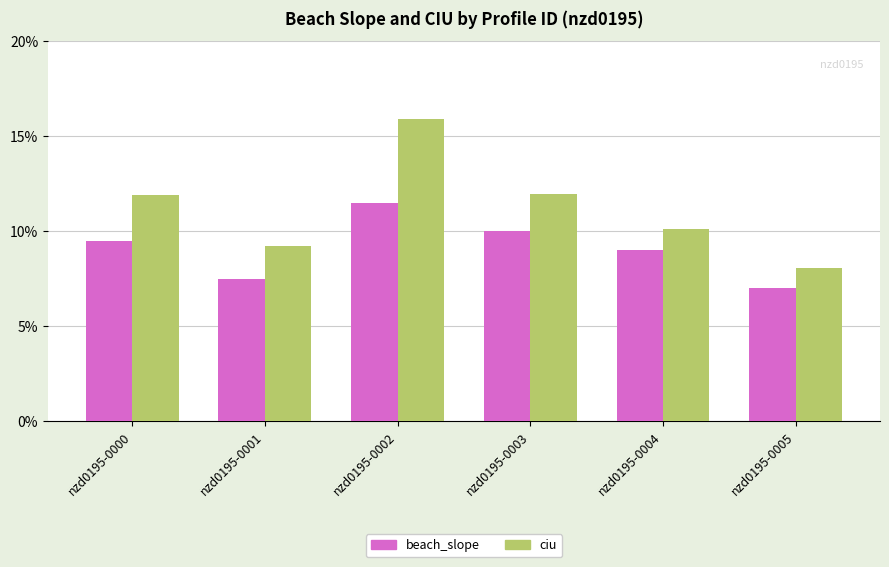

At which category does the chart reach its minimum across all series?

nzd0195-0005